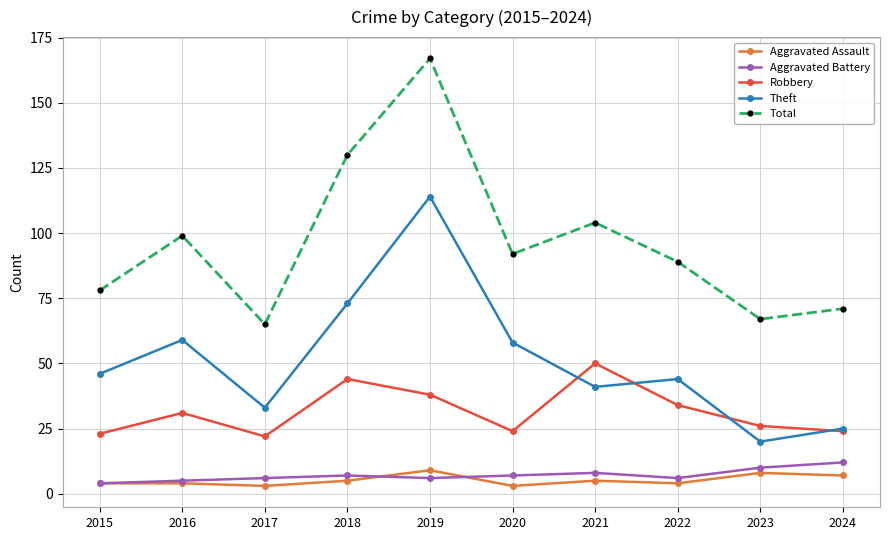

Reading left to right, list all the values displayed in this chart.

Aggravated Assault: 2015=4	2016=4	2017=3	2018=5	2019=9	2020=3	2021=5	2022=4	2023=8	2024=7
Aggravated Battery: 2015=4	2016=5	2017=6	2018=7	2019=6	2020=7	2021=8	2022=6	2023=10	2024=12
Robbery: 2015=23	2016=31	2017=22	2018=44	2019=38	2020=24	2021=50	2022=34	2023=26	2024=24
Theft: 2015=46	2016=59	2017=33	2018=73	2019=114	2020=58	2021=41	2022=44	2023=20	2024=25
Total: 2015=78	2016=99	2017=65	2018=130	2019=167	2020=92	2021=104	2022=89	2023=67	2024=71